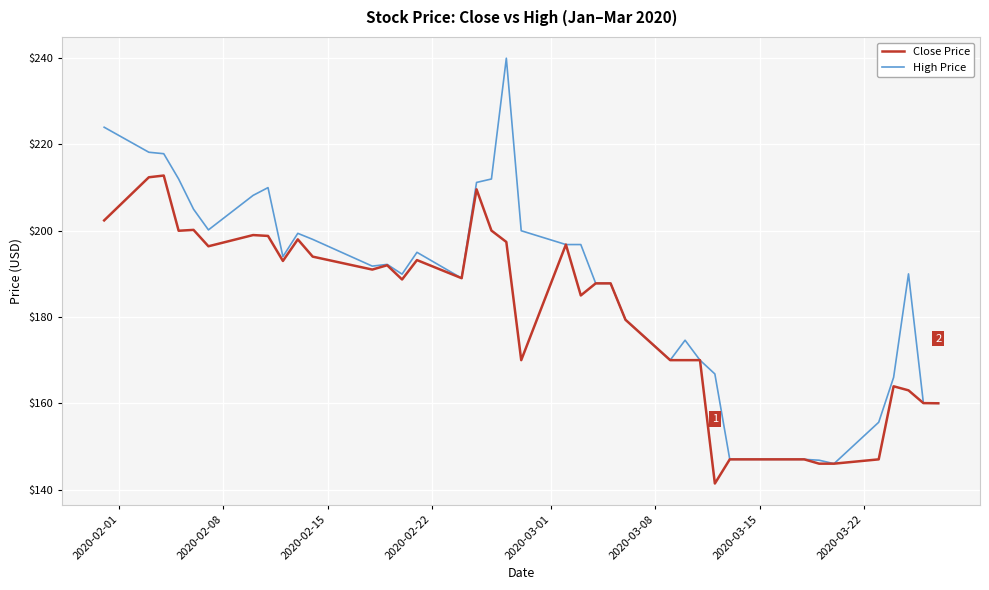

Which series has the largest range (max minus min)?

High Price